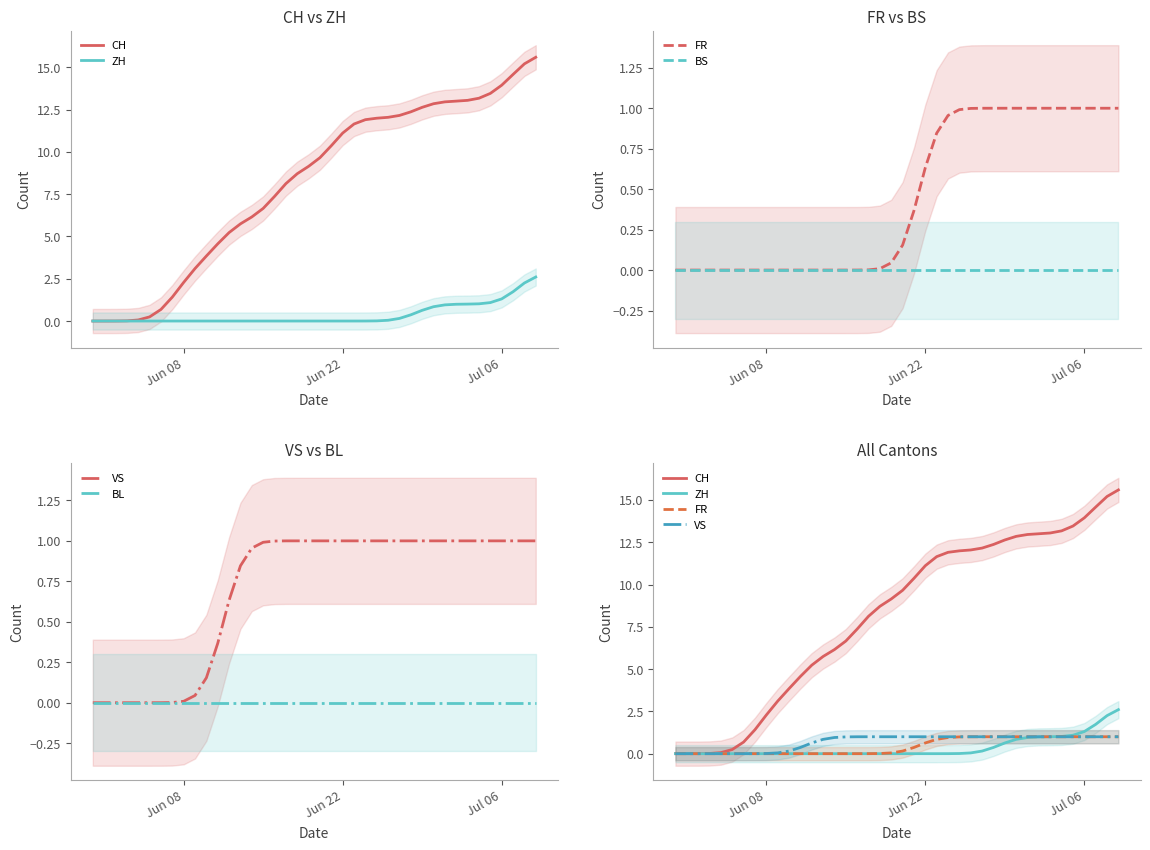

True or false: FR and CH cross at least once.

False